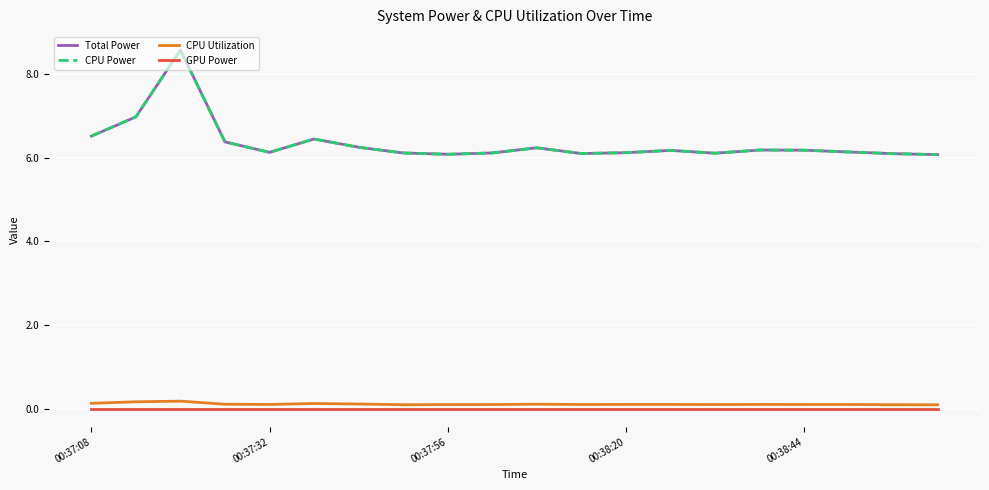

True or false: Total Power and GPU Power cross at least once.

False